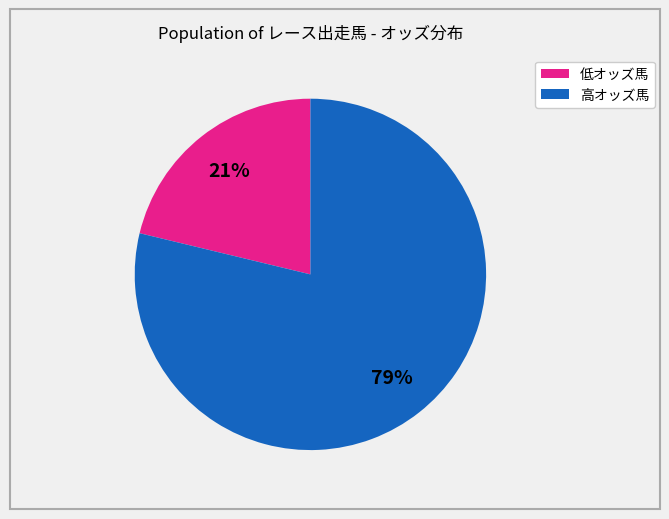

Rank the categories by value from highest to lowest.

高オッズ馬, 低オッズ馬